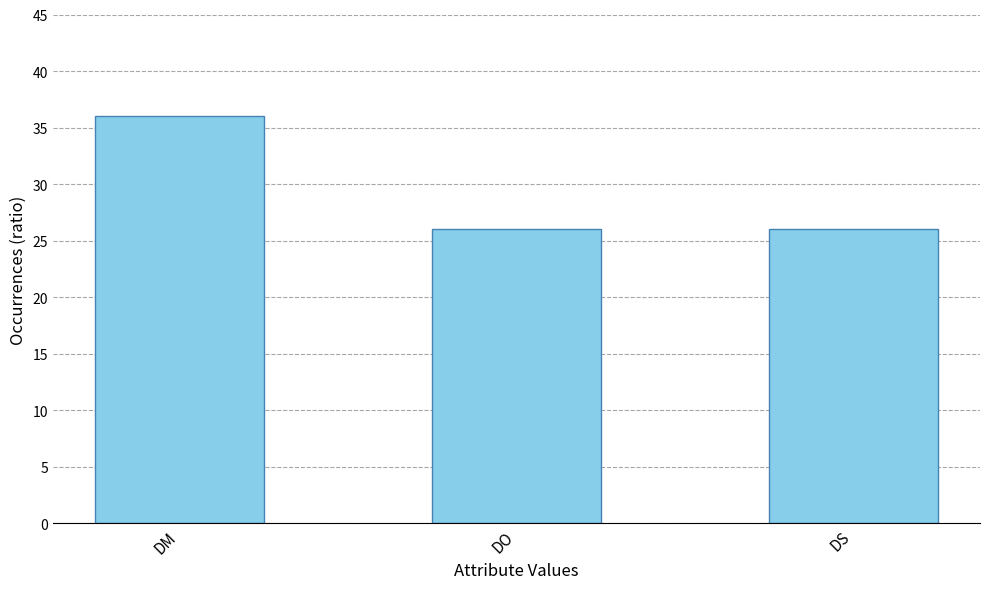

The value at DO is 26. True or false?

True